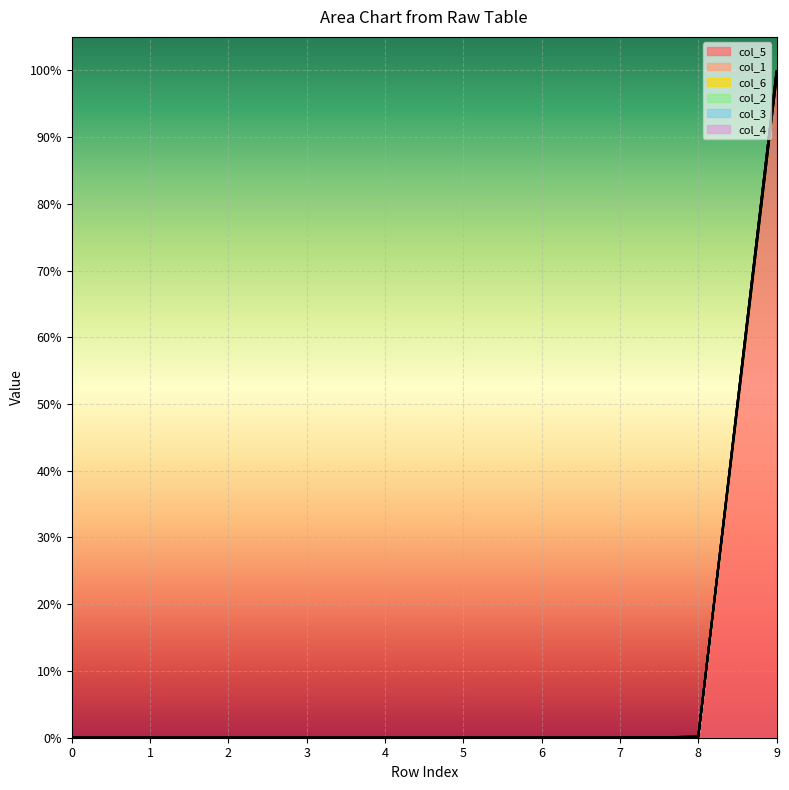

What are all the series names shown in the legend?

col_5, col_1, col_6, col_2, col_3, col_4